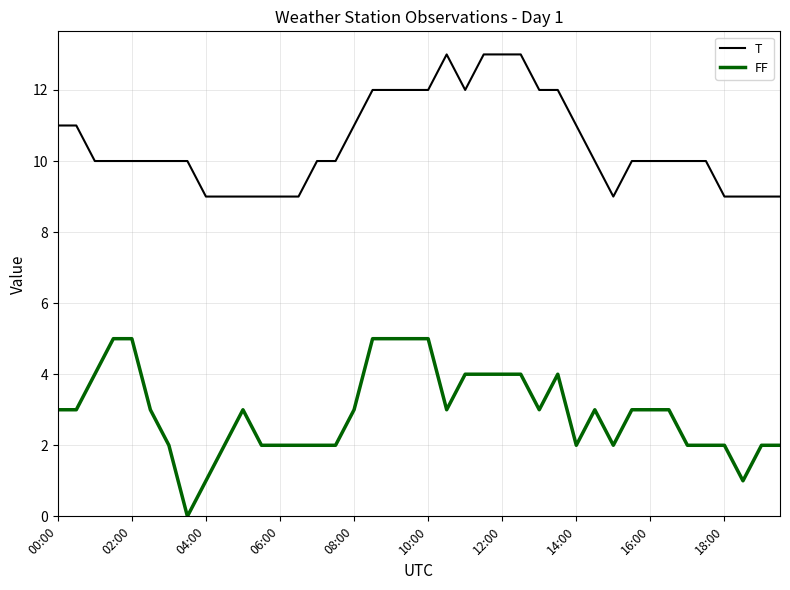

True or false: FF and T intersect in this chart.

False